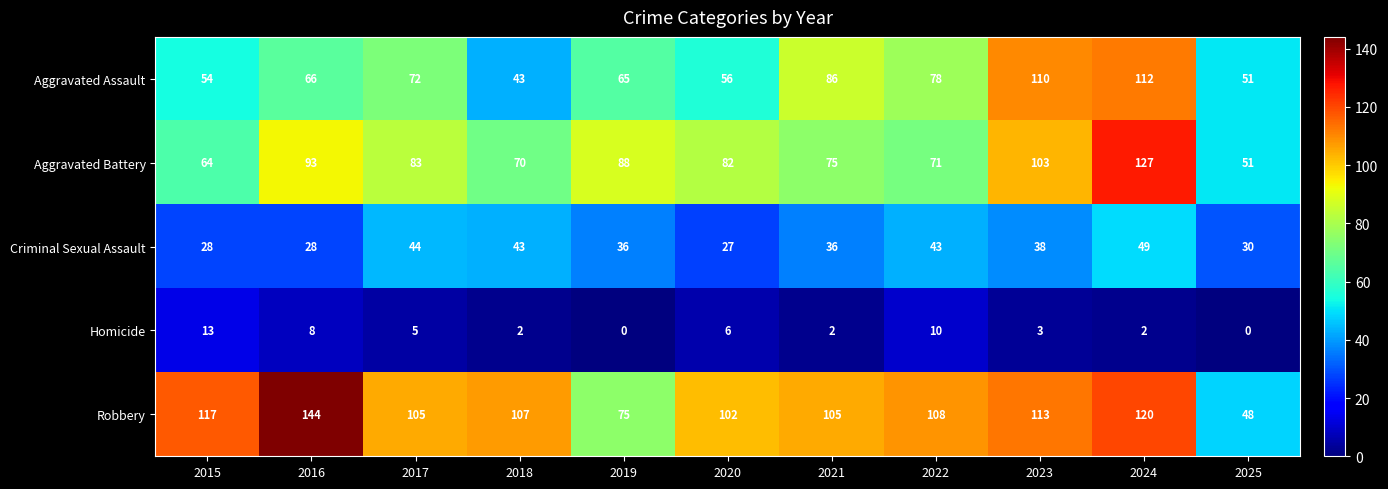

List the labels in order of Aggravated Assault value, largest first.

2024, 2023, 2021, 2022, 2017, 2016, 2019, 2020, 2015, 2025, 2018